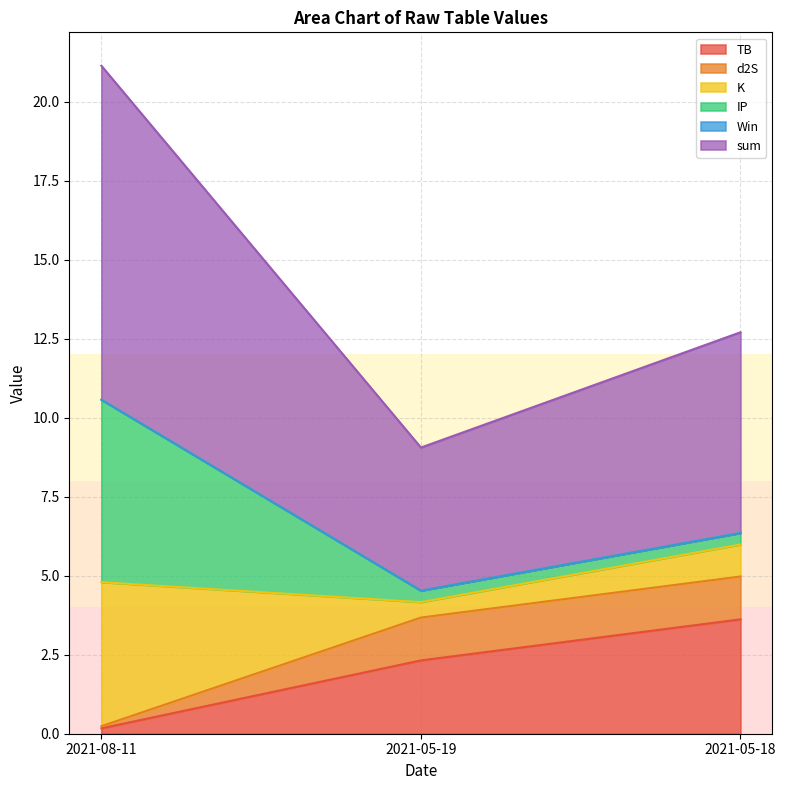

At which label is TB closest to 1?

2021-08-11